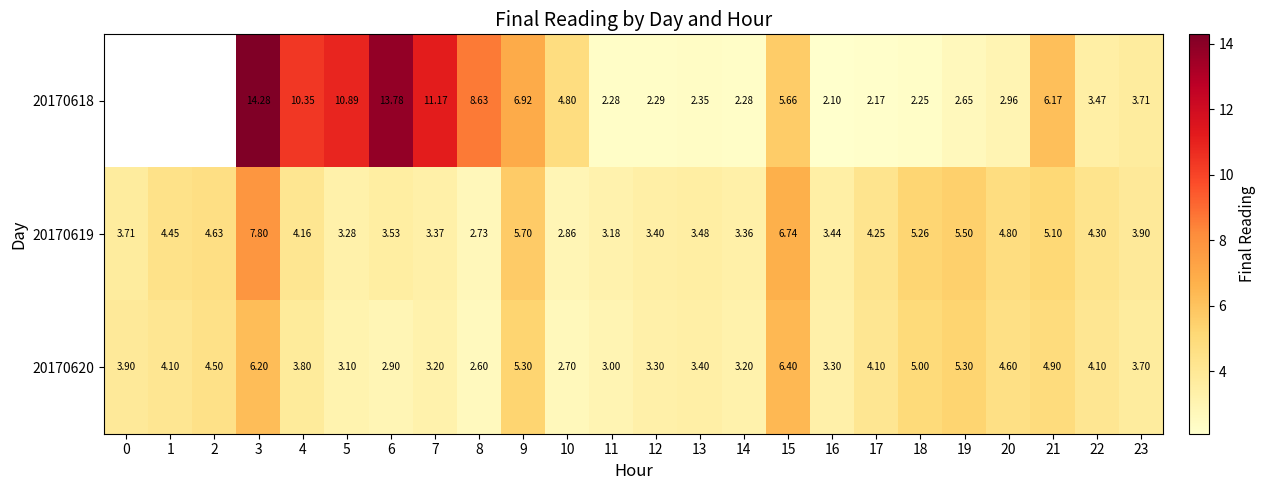

Is the value of 20170618 at 23 greater than the value of 20170619 at 16?

Yes